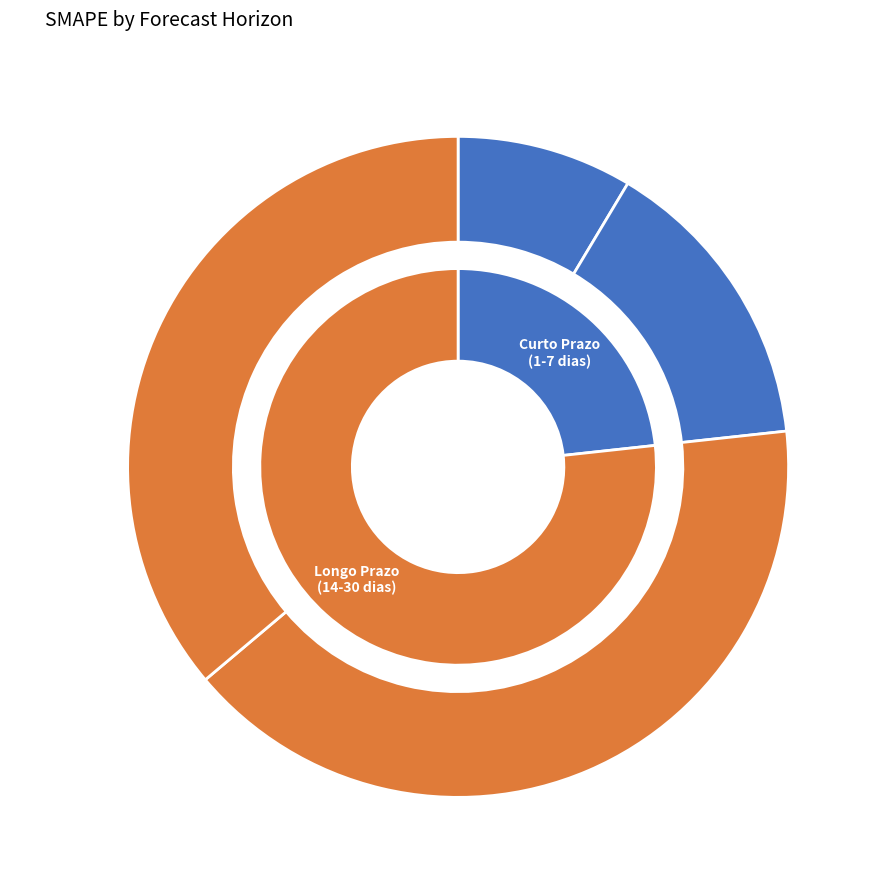

Count the number of slices in the pie.

4